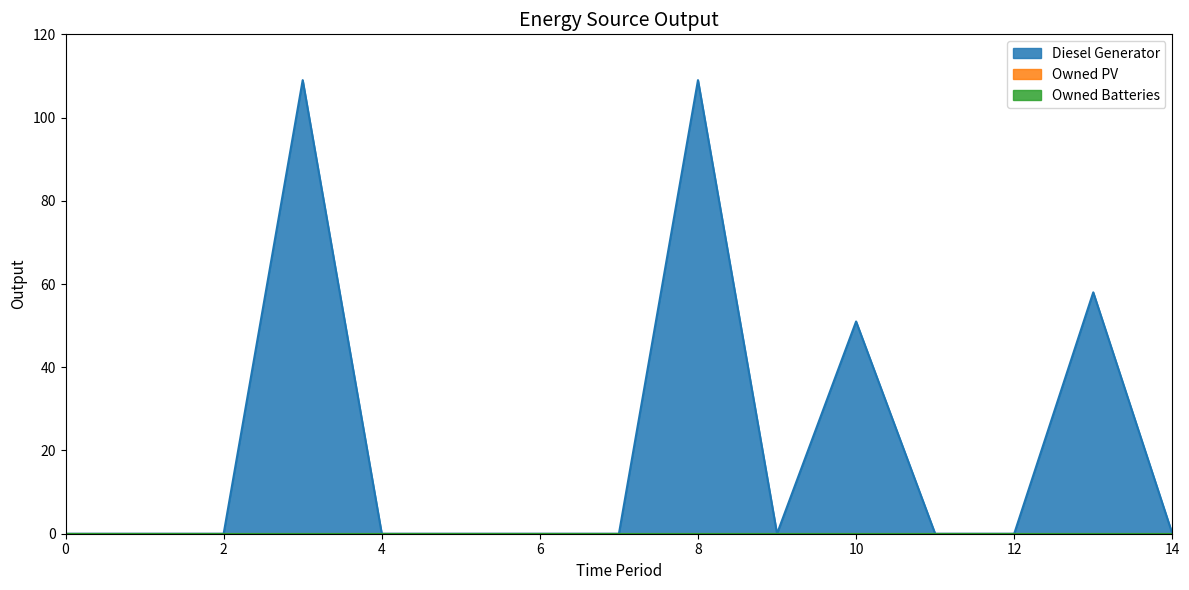

How many data points does each series have?

15